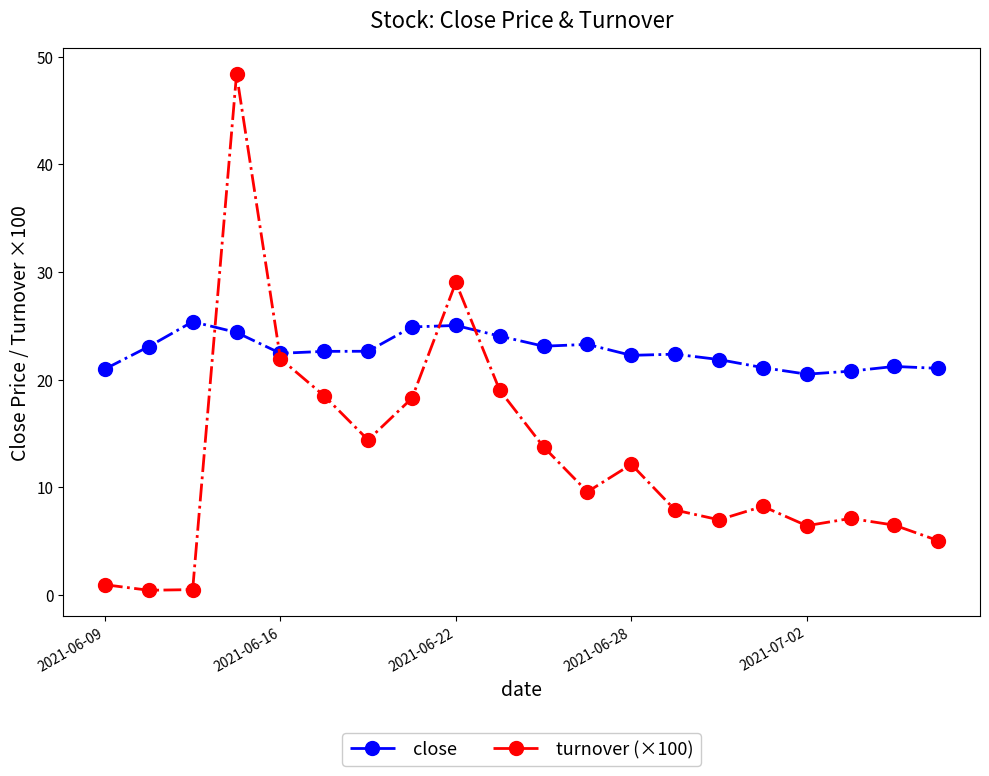

True or false: turnover (×100) has more than 1 points higher than both neighbors.

True